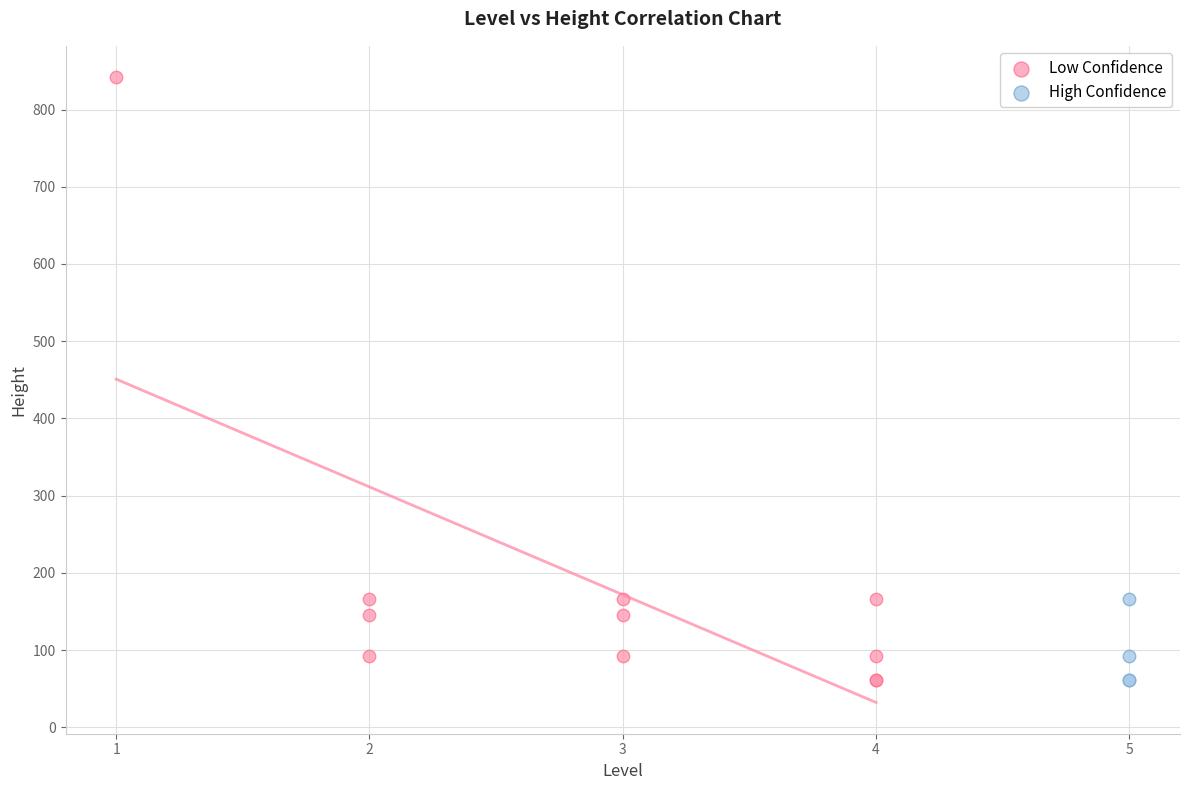

Which series has the largest Y range (max minus min)?

Low Confidence